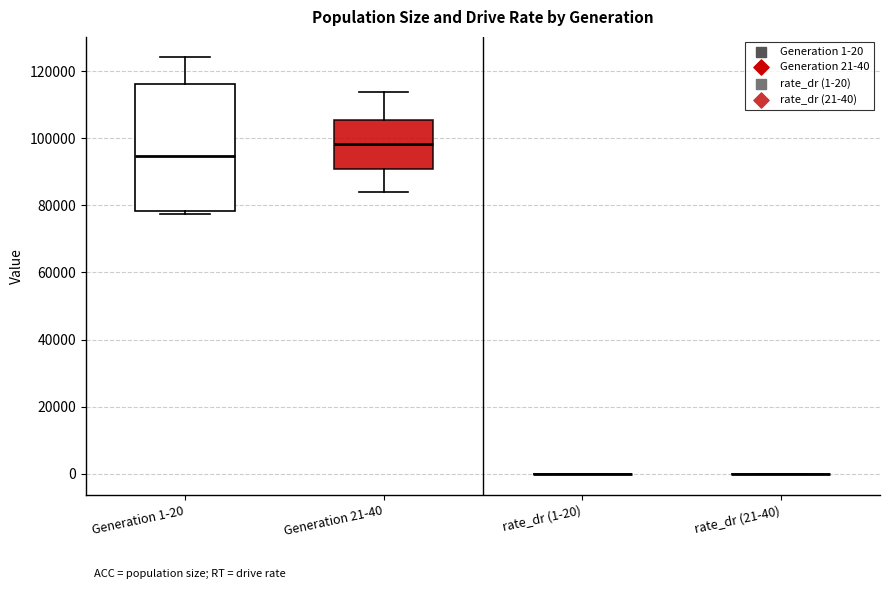

Reading left to right, read every box against the y-axis: the position of its median line, the range the box covers, and the ends of its whiskers. The values are not printed on the chart, so give them approximately, as read against the axis.

Generation 1-20: median 94000, box 78000 to 116000, whiskers 78000 (just below the box's lower edge) to 124000
Generation 21-40: median 98000, box 90000 to 106000, whiskers 84000 to 114000
rate_dr (1-20): box collapsed to a line at 0, whiskers 0 to 0
rate_dr (21-40): box collapsed to a line at 0, whiskers 0 to 0